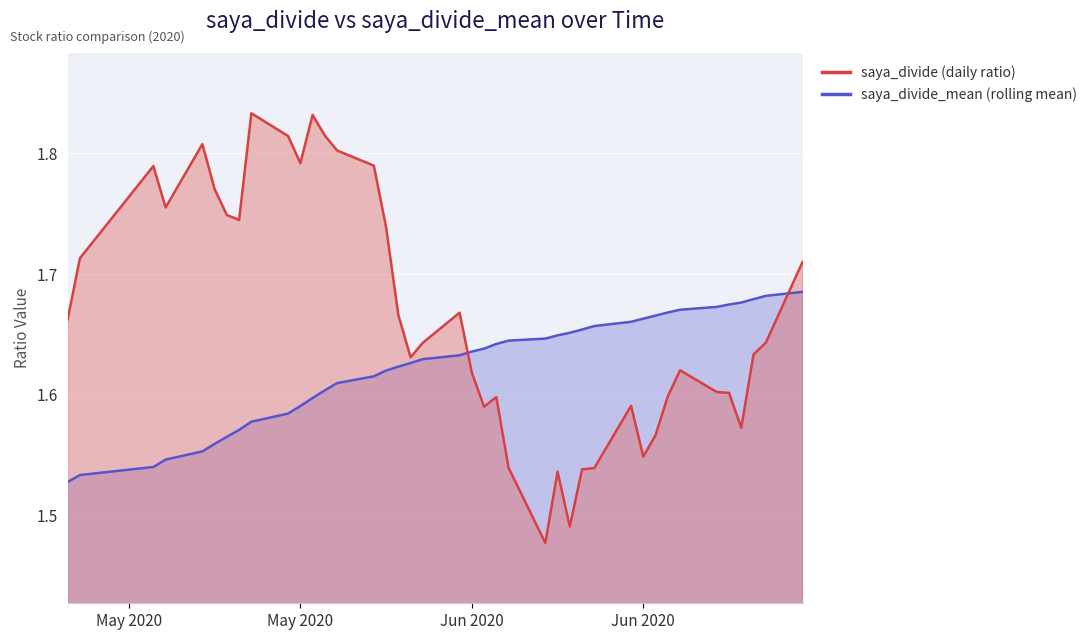

Which category has the highest value across all series?

31